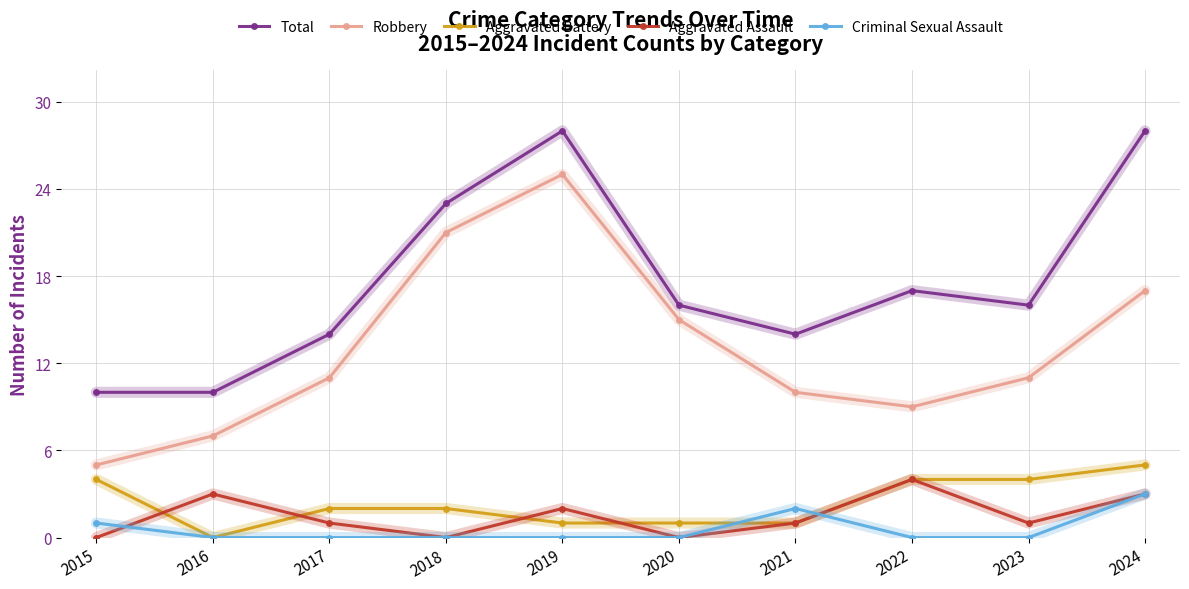

How many lines are shown in the chart?

5